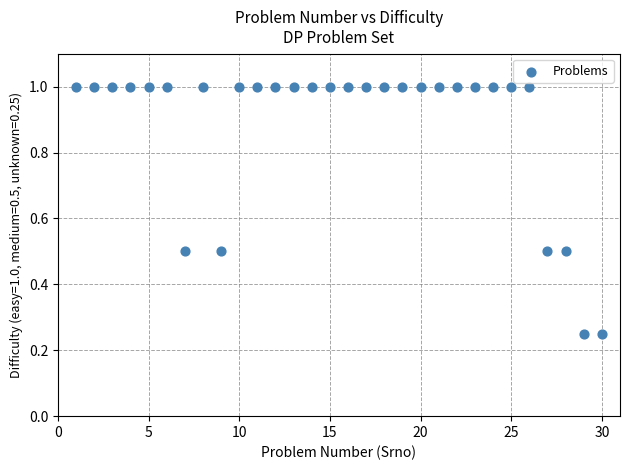

What is the range of X values (max minus min)?

29.0